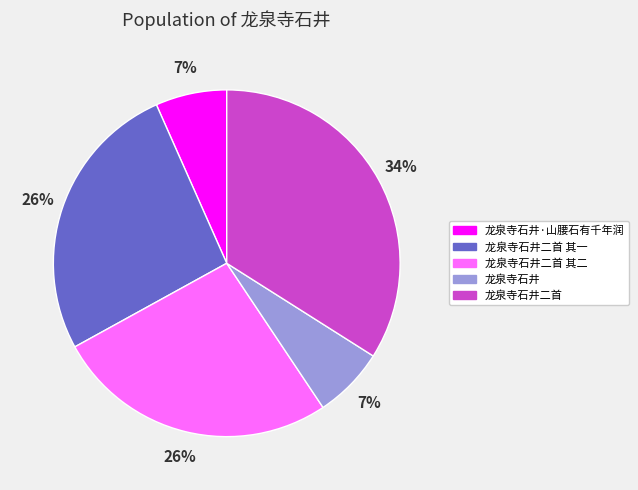

Which category has the biggest portion of the pie?

龙泉寺石井二首